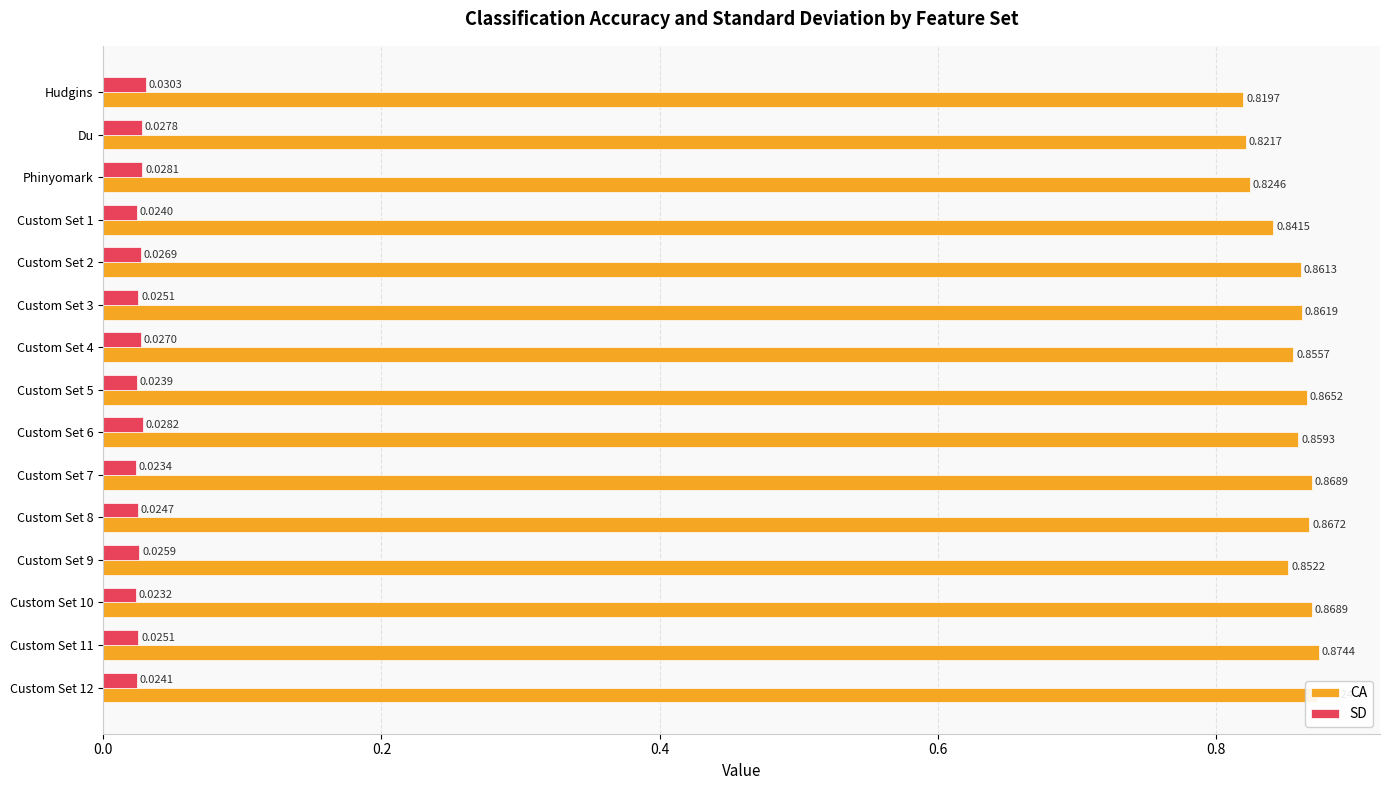

At which label does CA reach its minimum?

Hudgins